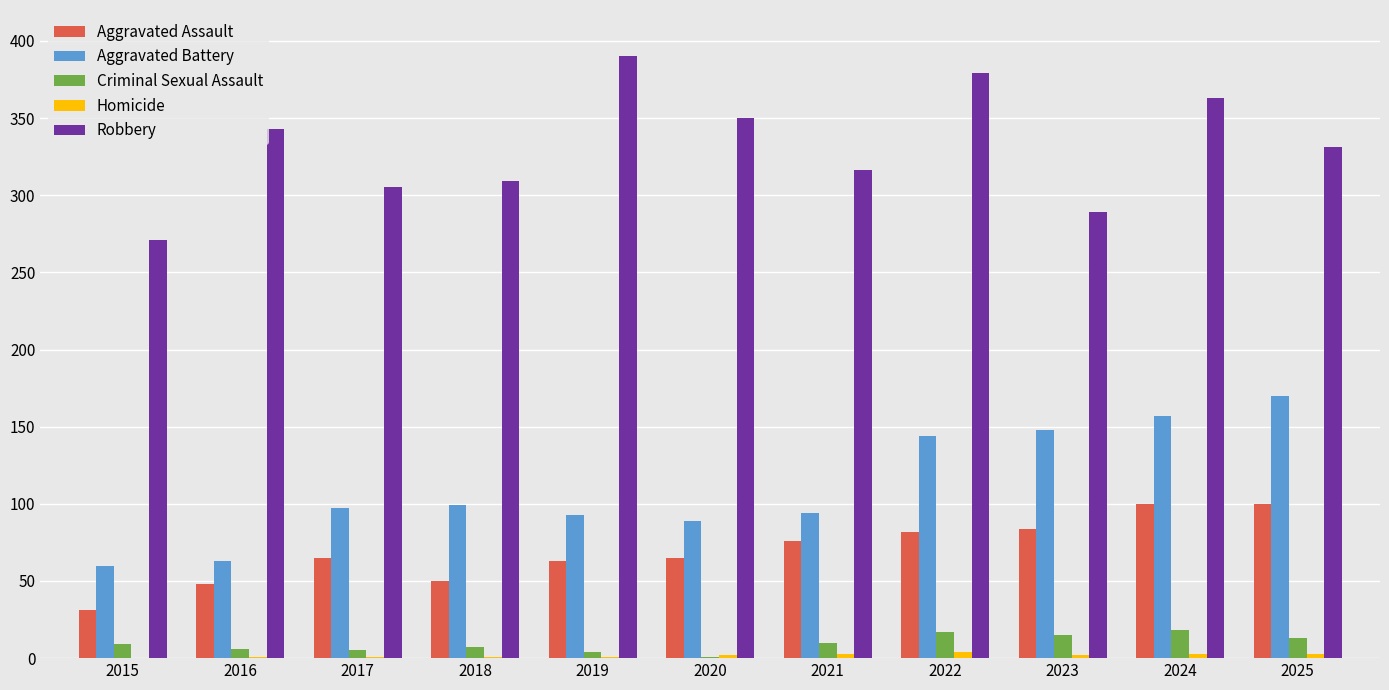

Between 2018 and 2021, which series saw the biggest shift?

Aggravated Assault